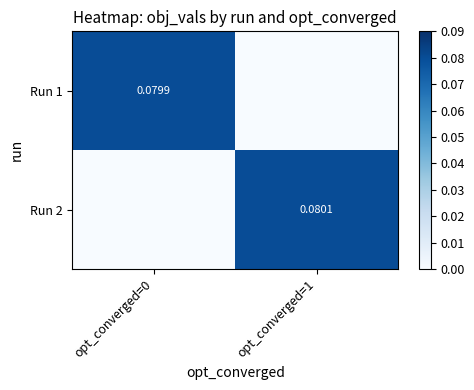

Which series has the widest spread of values?

Run 2